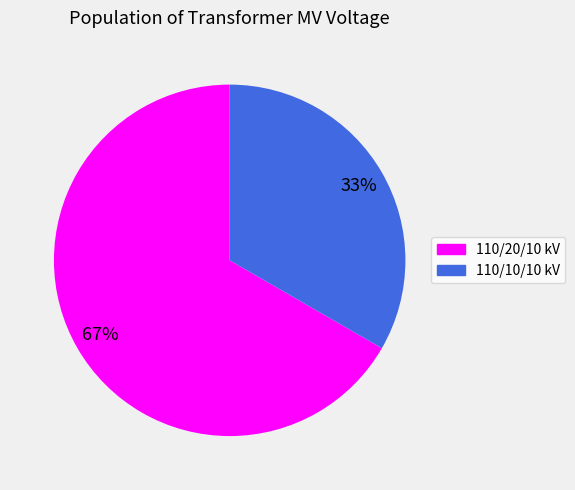

Is there any slice that represents more than half of the pie?

Yes